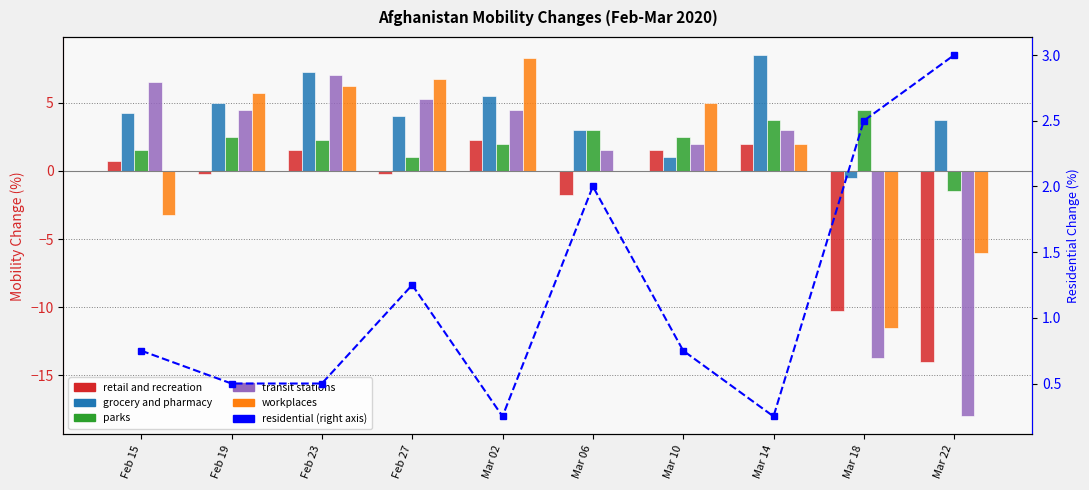

True or false: transit stations has a value of 7.0 at Feb 23.

True